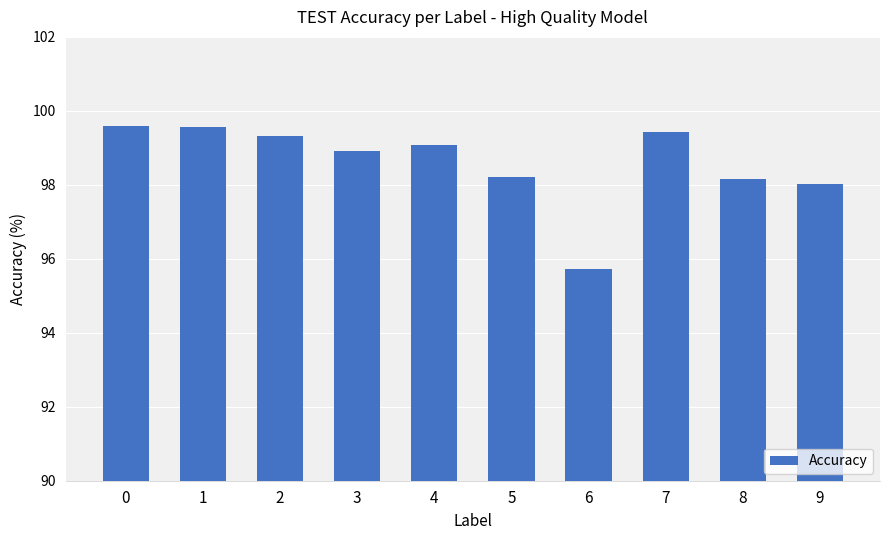

What is the value of the 4th bar from the left?

98.9